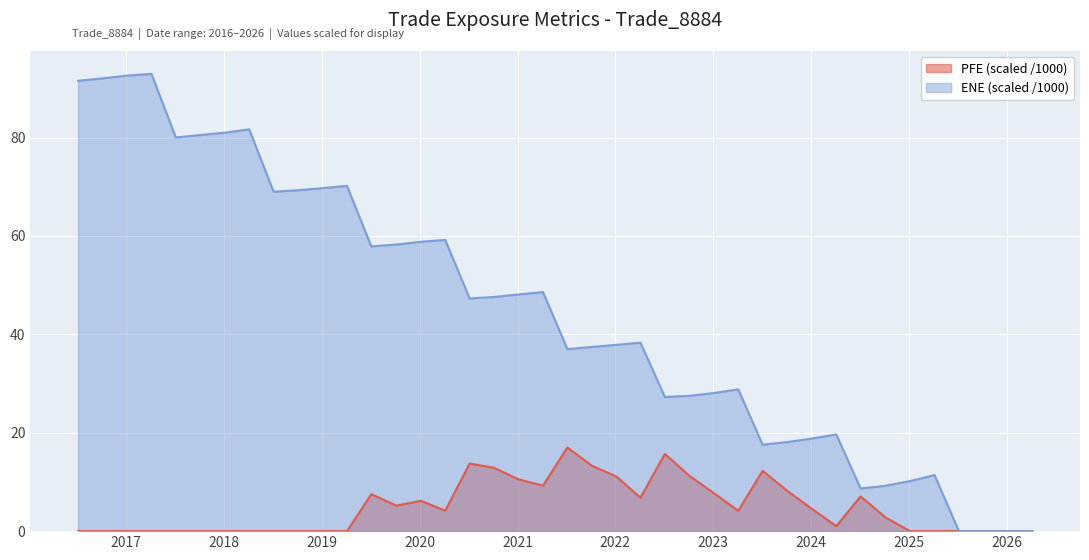

How many lines are shown in the chart?

2